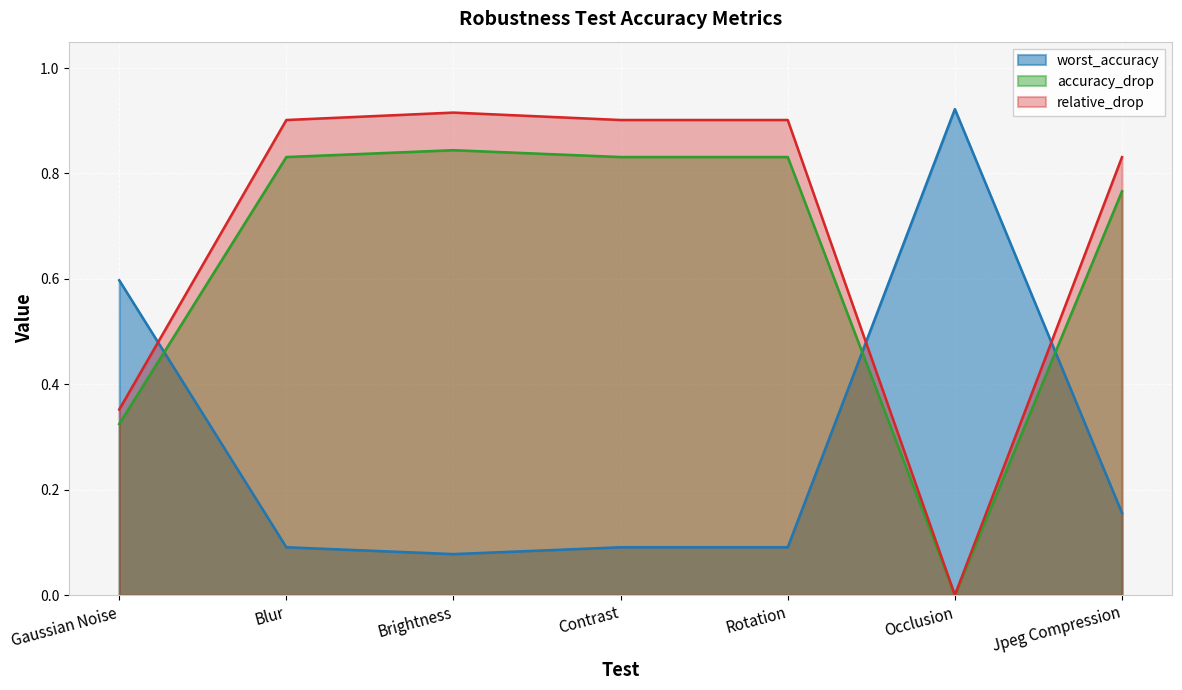

What is the sum of the worst_accuracy values at Contrast and Gaussian Noise?

0.7